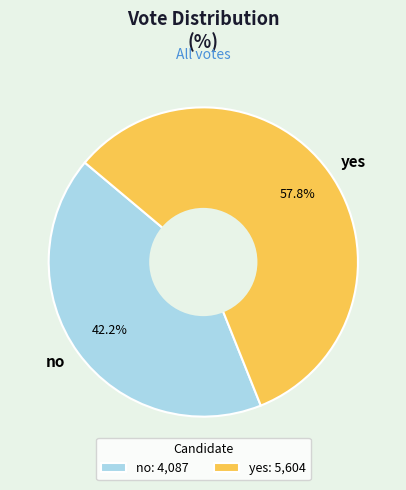

Rank the categories by value from lowest to highest.

no, yes